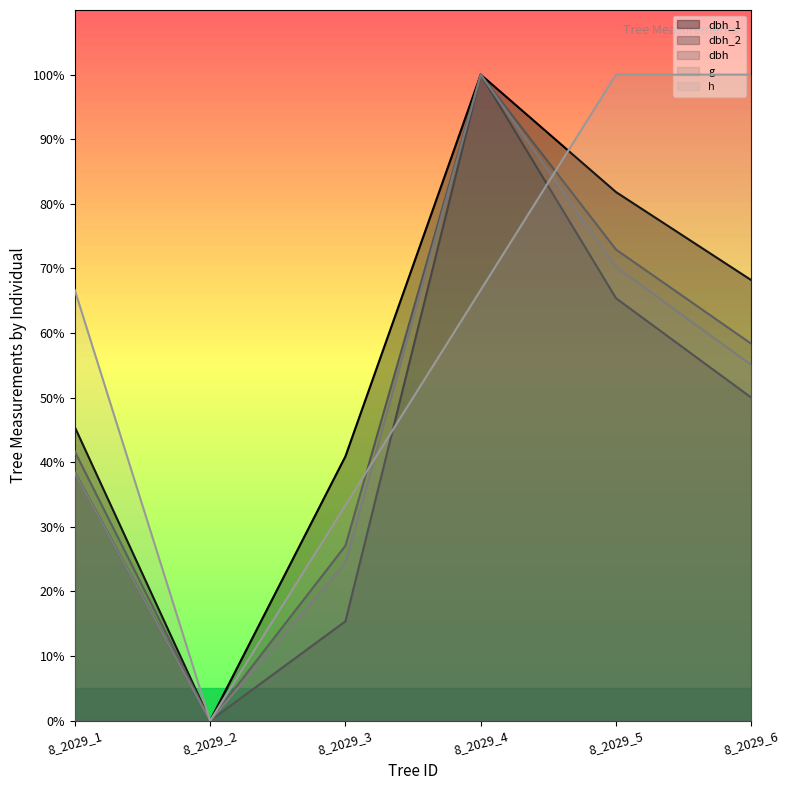

The h series shows 100.0 at 8_2029_5. True or false?

True